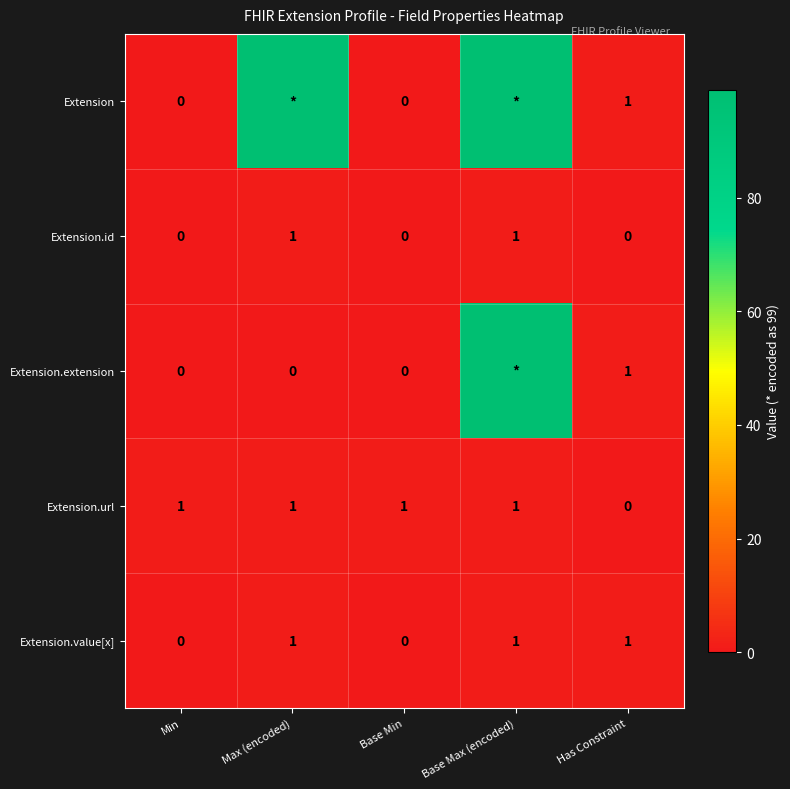

Which has a higher value, Base Min or Min?

Base Min